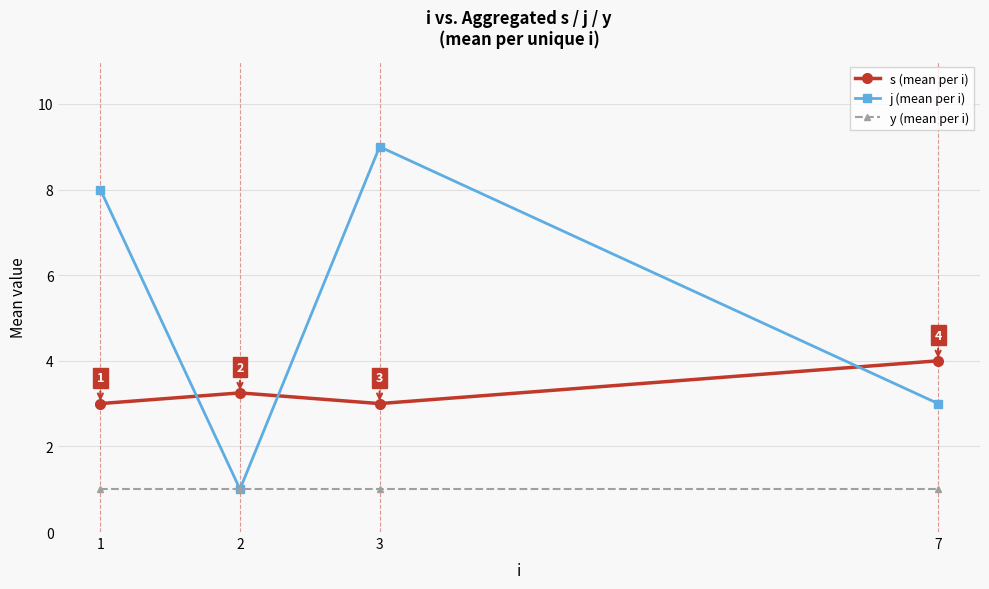

Is the value of s (mean per i) at 1 greater than the value of y (mean per i) at 2?

Yes